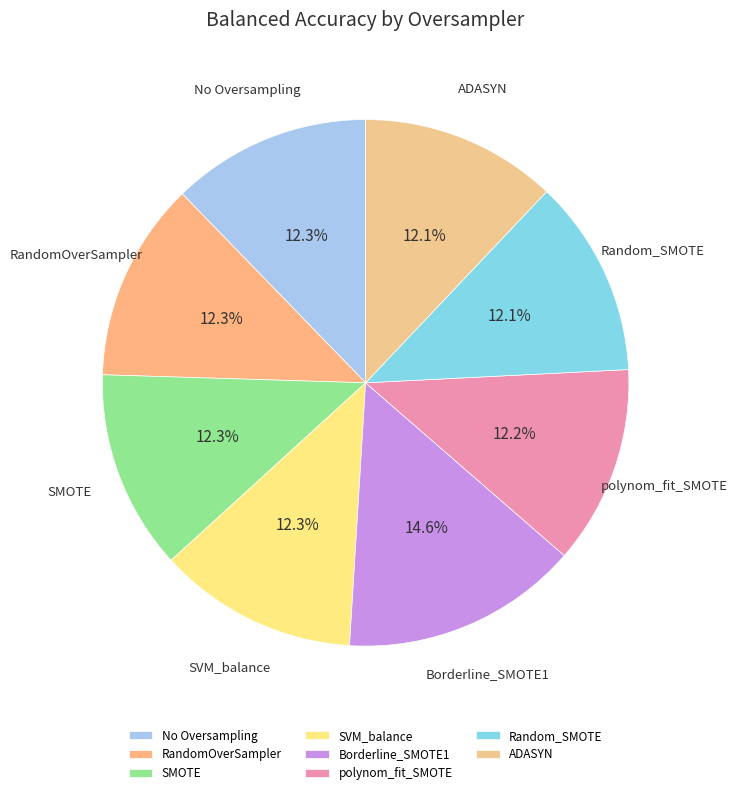

What is the largest slice in the pie chart?

Borderline_SMOTE1